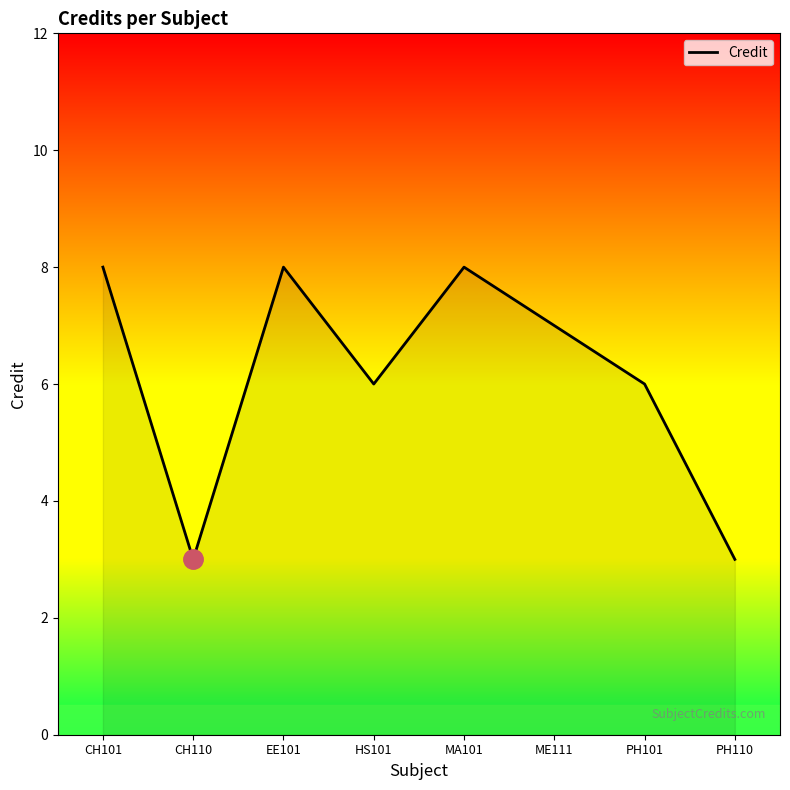

True or false: there are more than 1 points higher than both neighbors.

True